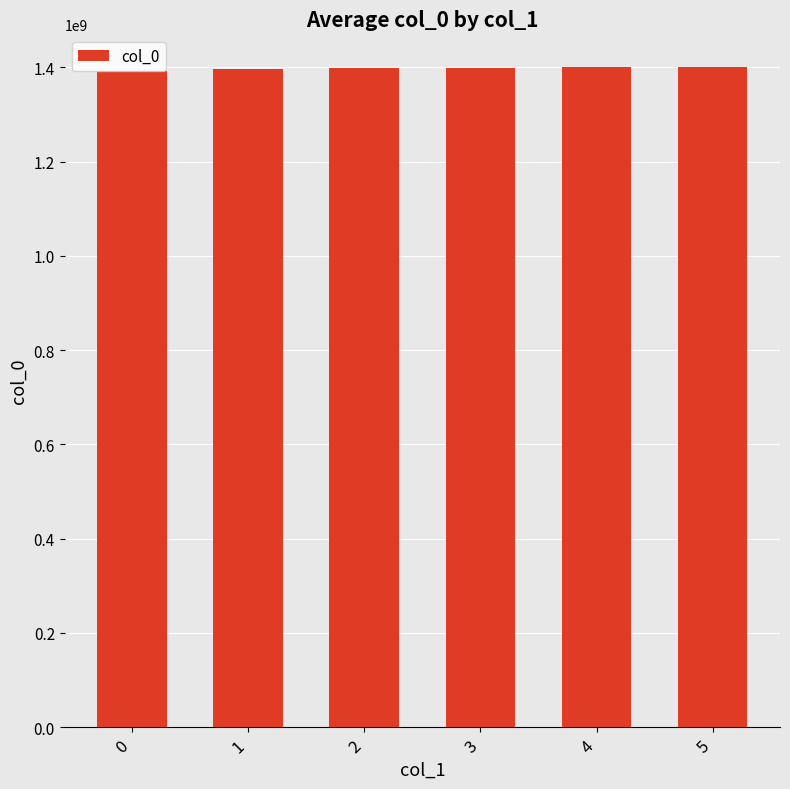

What is the sum of all values?

8387055253.7